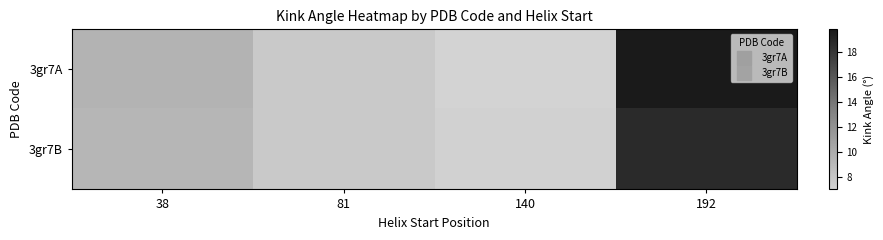

Count the number of categories in the chart.

4